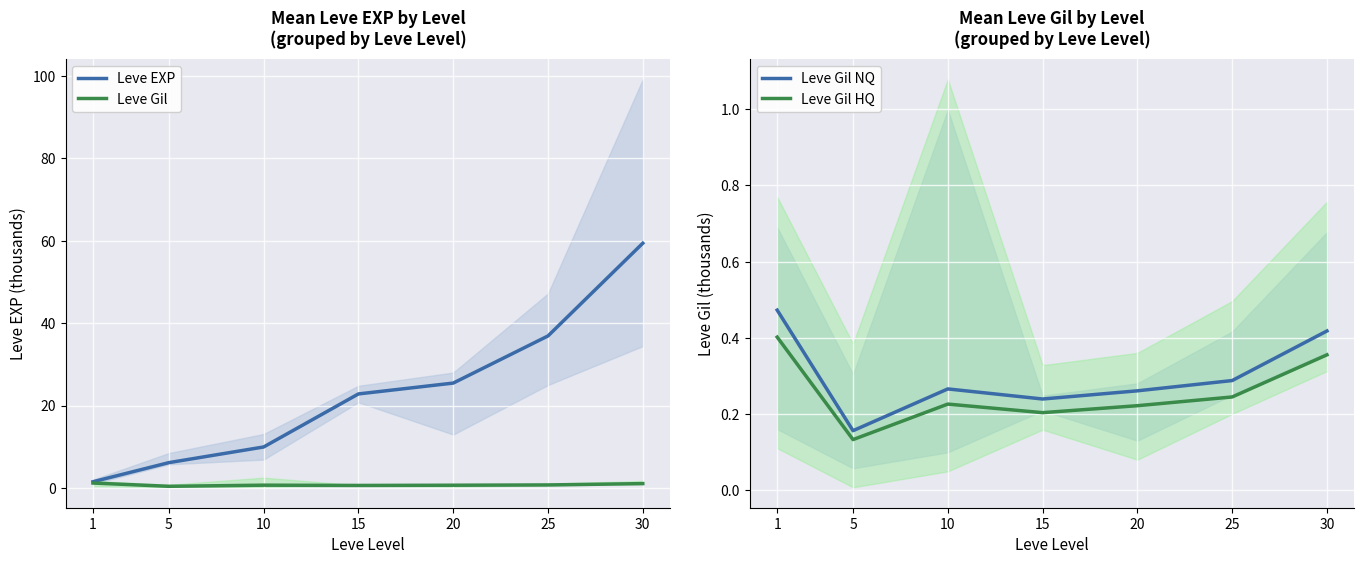

What is the value of the Leve Gil NQ point at the 6th from the left?

0.3